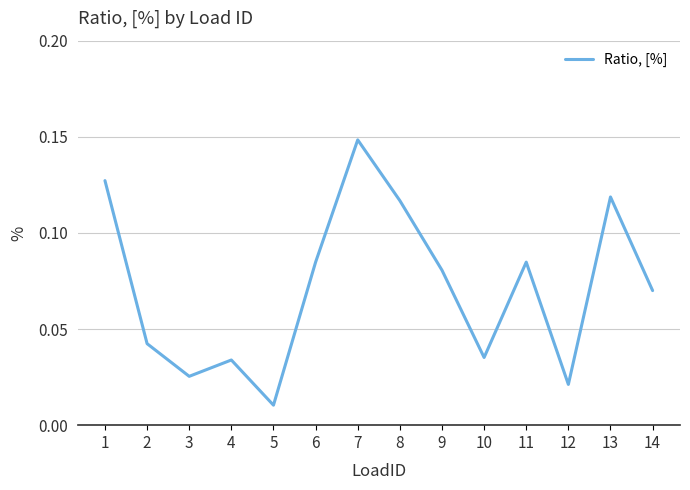

Which label corresponds to the smallest value in the chart?

5